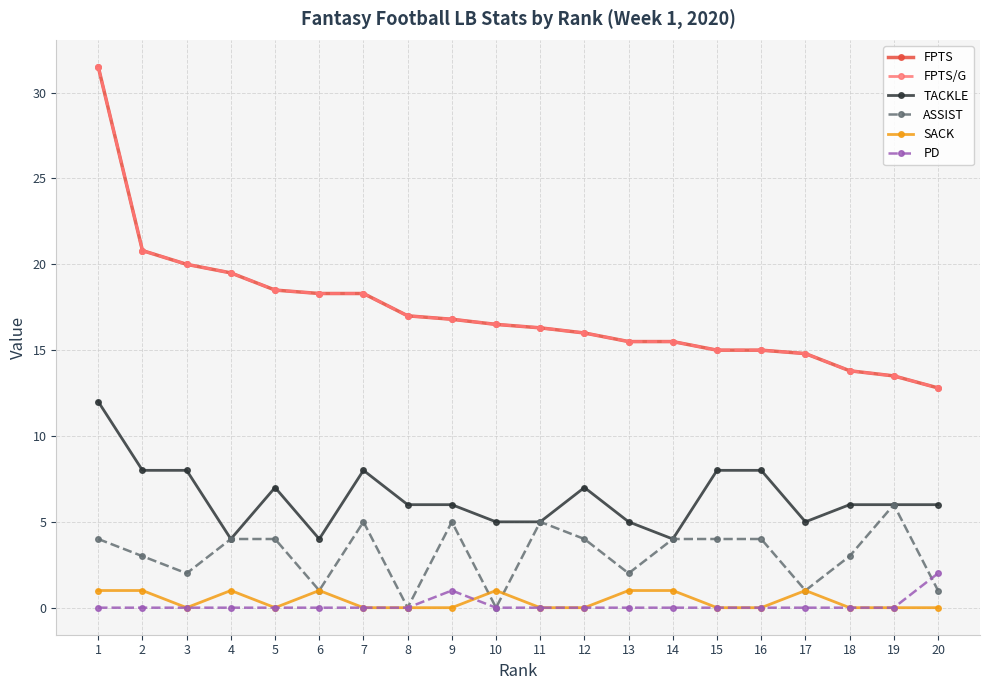

Between 3 and 4, which series saw the biggest shift?

TACKLE